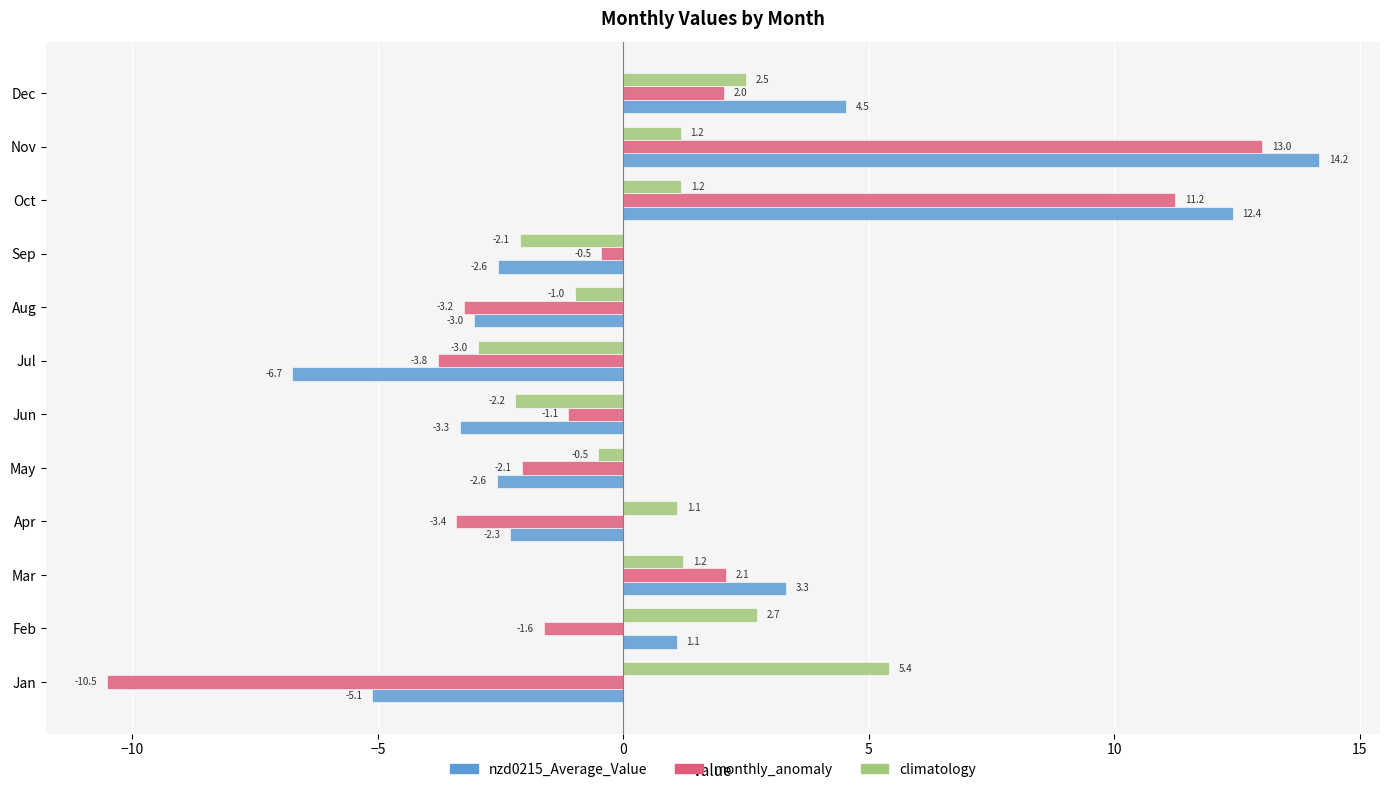

What is the difference between the maximum and minimum values in the nzd0215_Average_Value series?

20.9